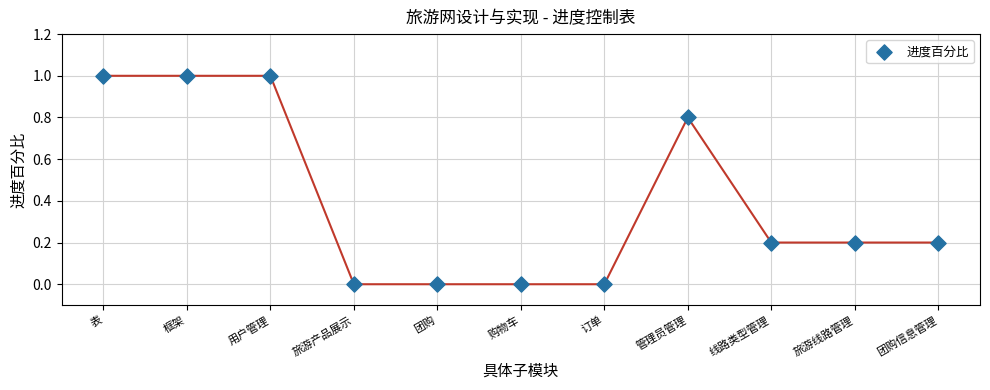

What is the average Y value?

0.4